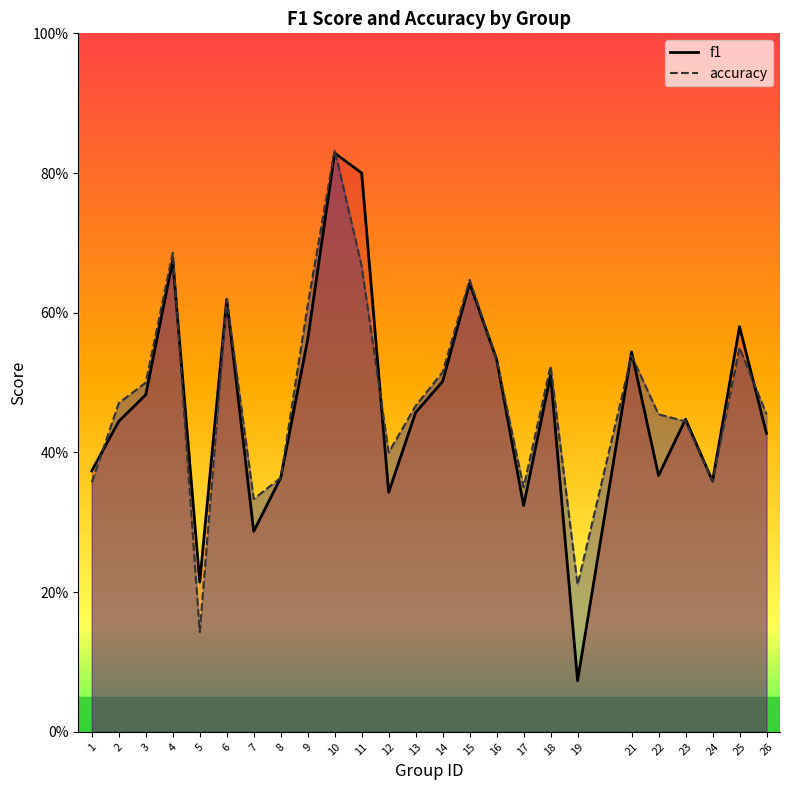

The f1 series shows 0.4 at 24. True or false?

True